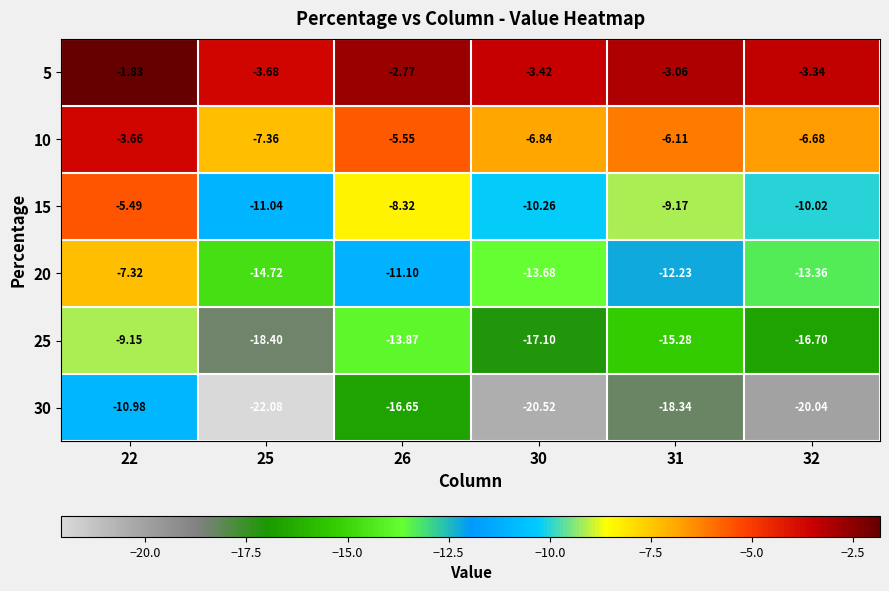

Which series has the largest total across all categories?

5